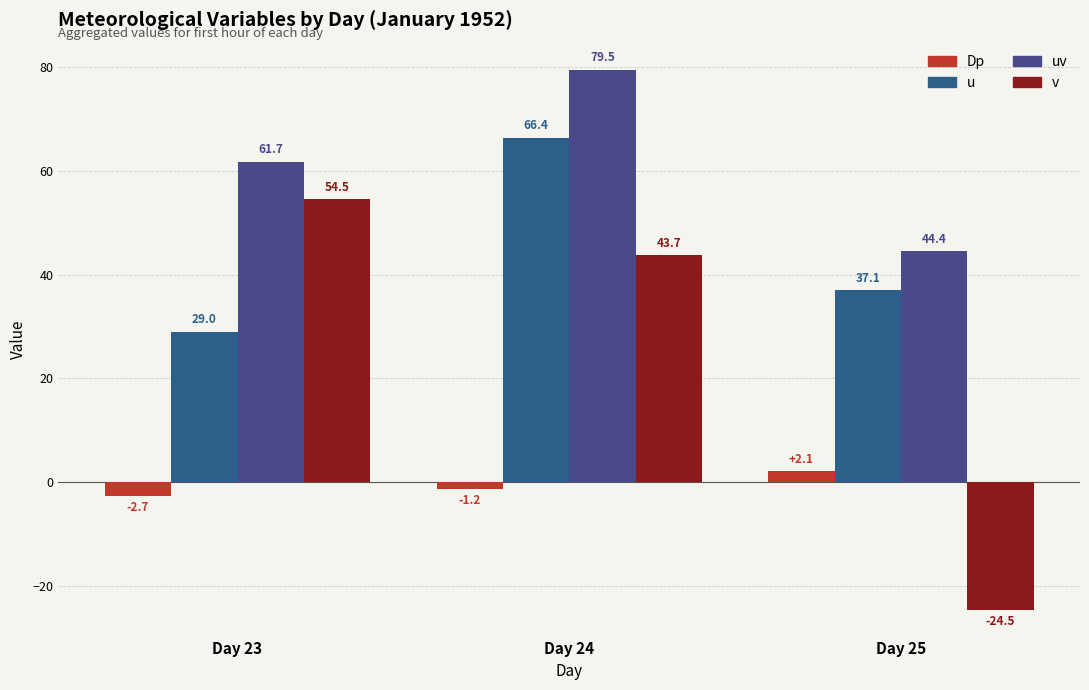

List the labels in order of uv value, smallest first.

Day 25, Day 23, Day 24